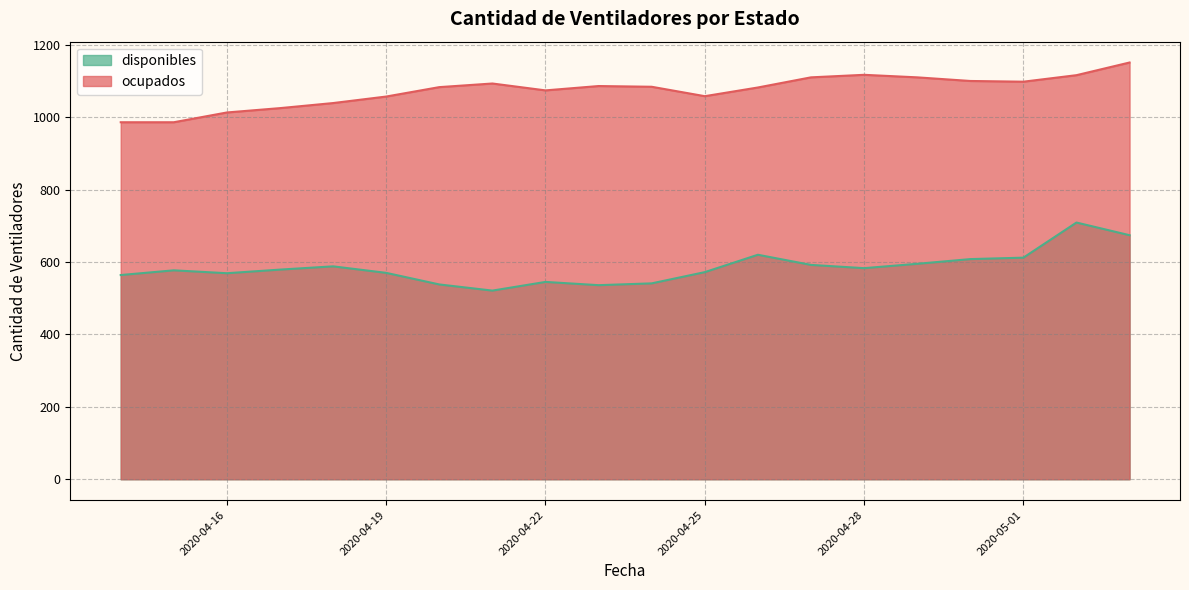

Does the chart display data point markers on the line(s)?

No